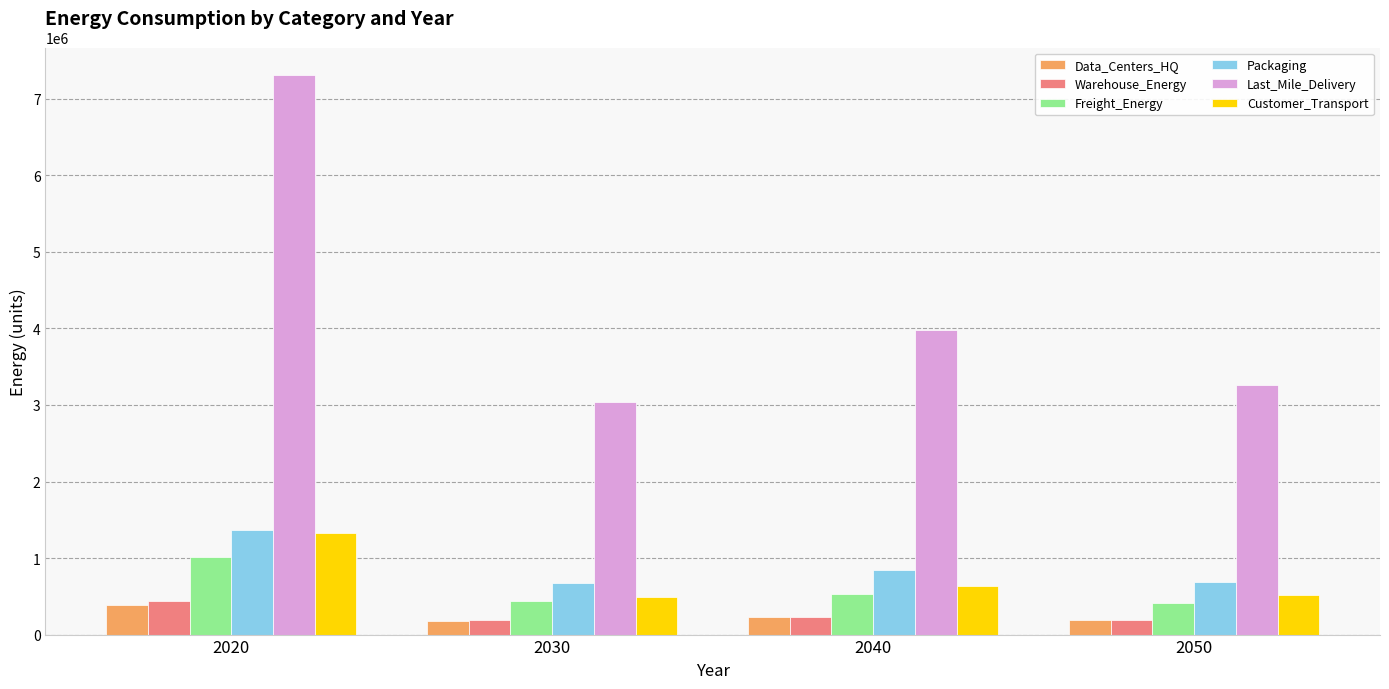

Which series has the largest range (max minus min)?

Last_Mile_Delivery